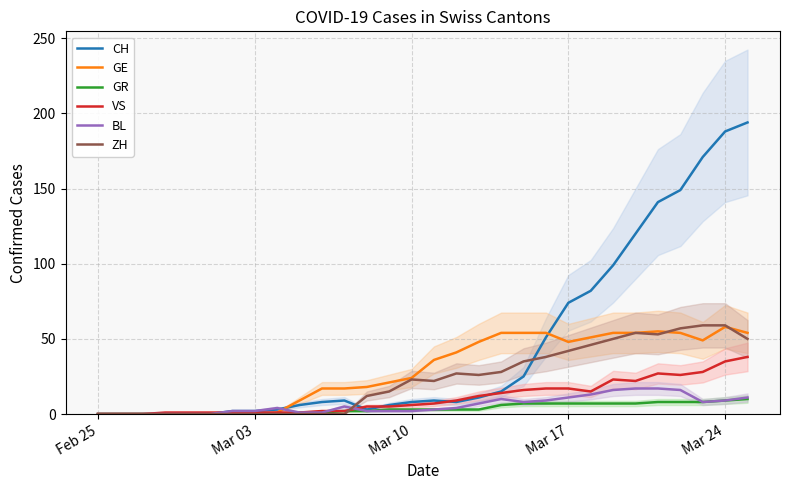

How many times do VS and ZH cross each other?

1